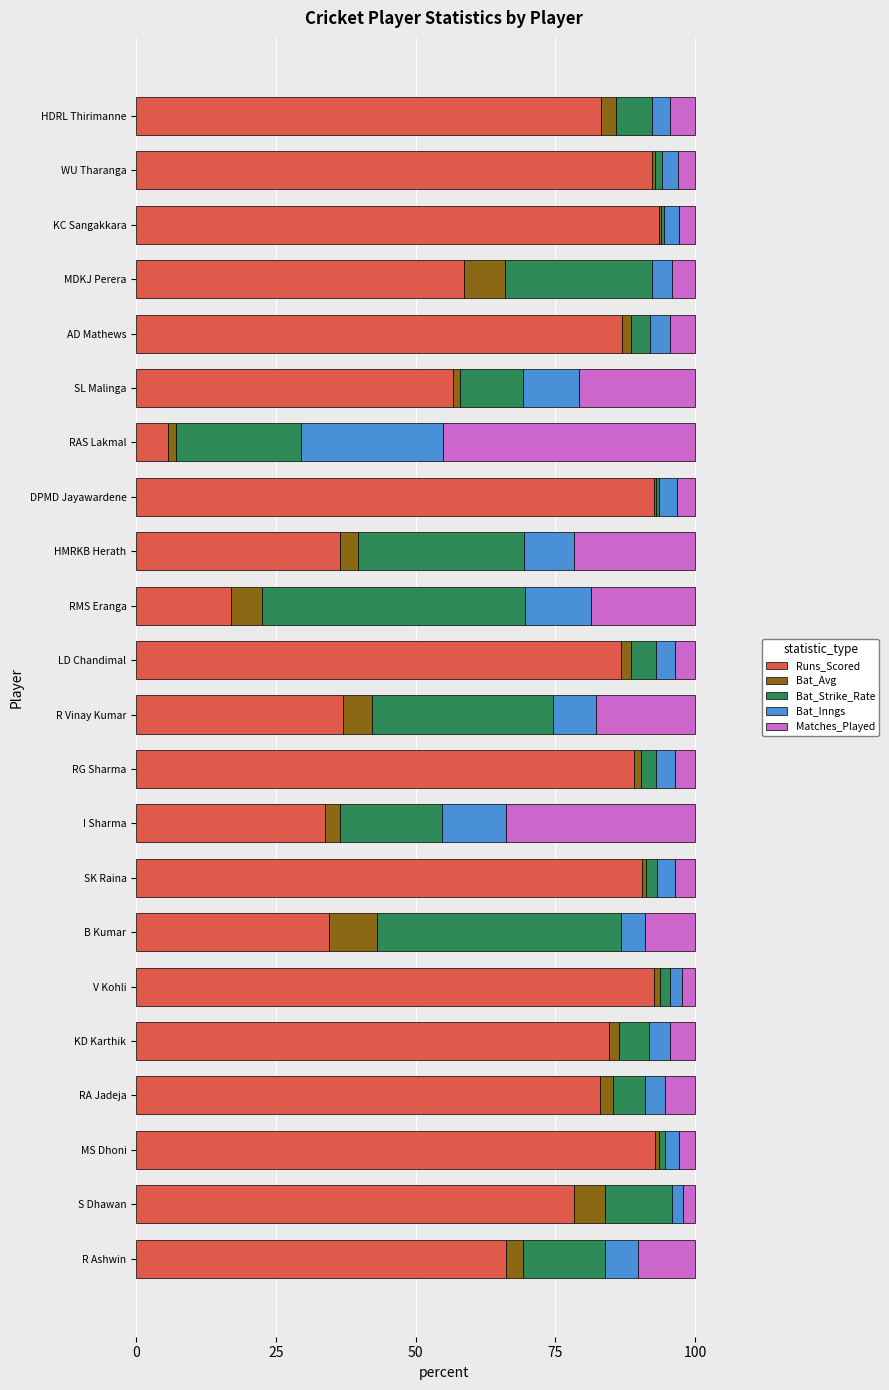

How many data points does each series have?

22